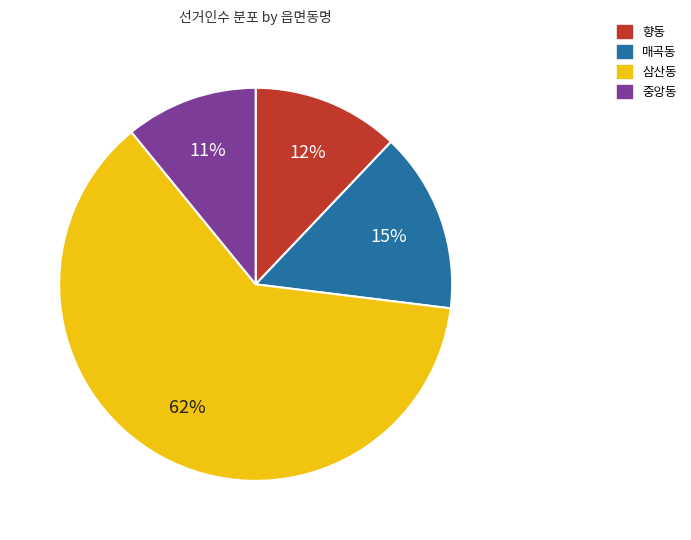

Rank the categories by value from highest to lowest.

삼산동, 매곡동, 향동, 중앙동